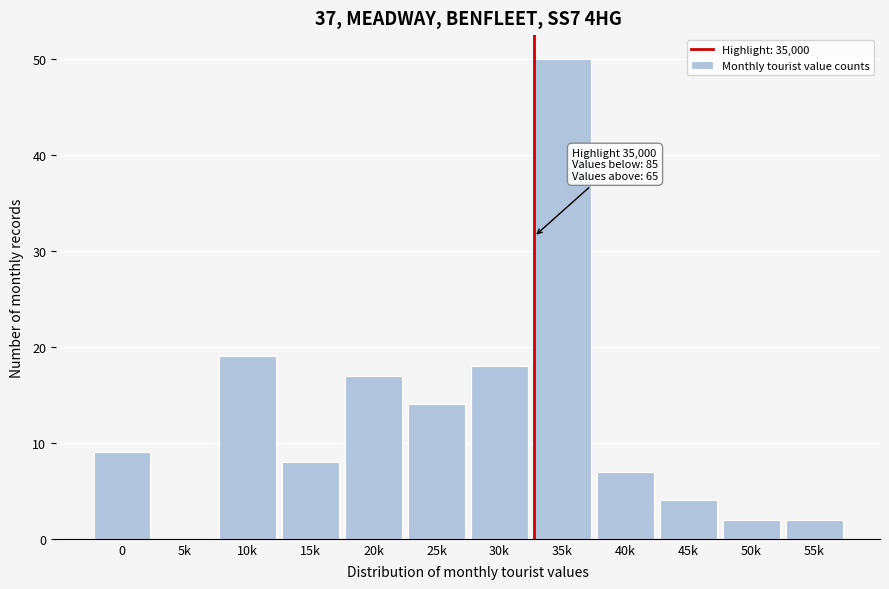

Reading left to right, transcribe all the data shown in this chart.

0=9	5k=0	10k=19	15k=8	20k=17	25k=14	30k=18	35k=50	40k=7	45k=4	50k=2	55k=2